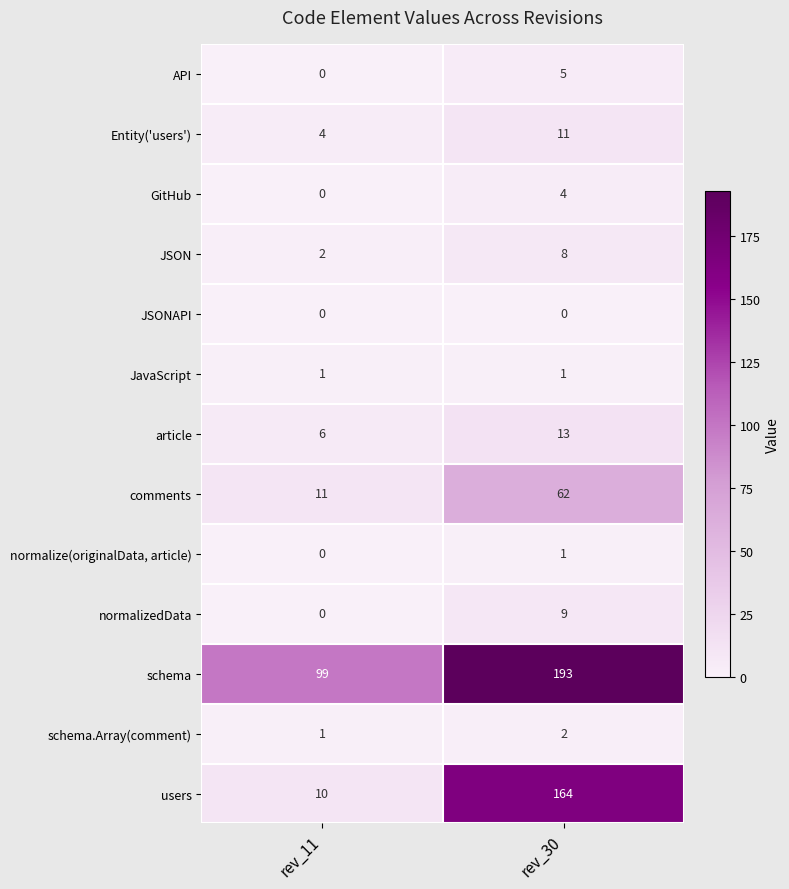

Which series has the largest total across all categories?

schema